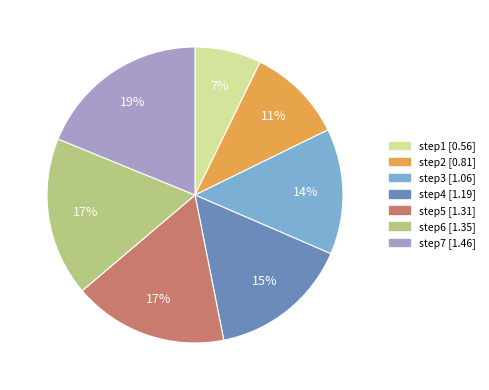

True or false: step3 accounts for 14% of the total.

True